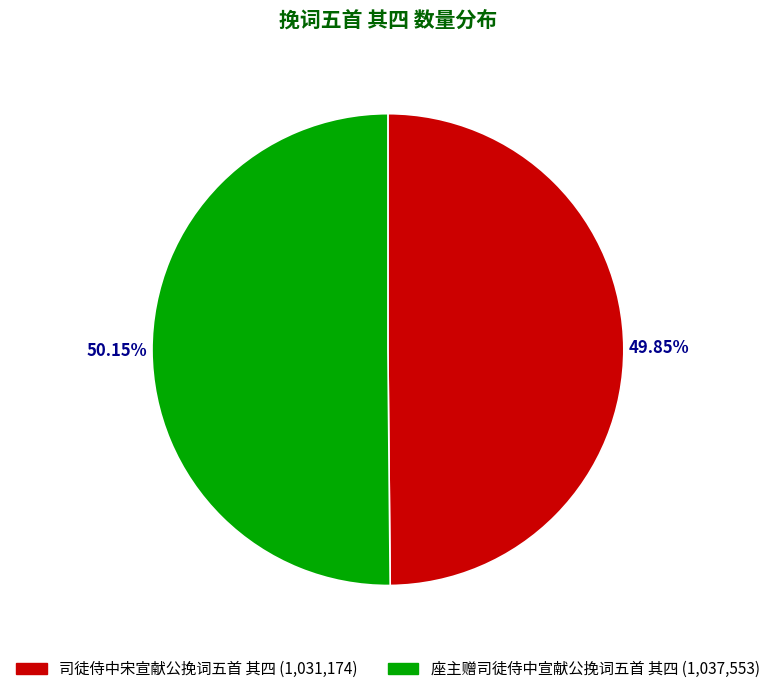

What percentage do 座主赠司徒侍中宣献公挽词五首 其四 and 司徒侍中宋宣献公挽词五首 其四 together represent?

100.0%